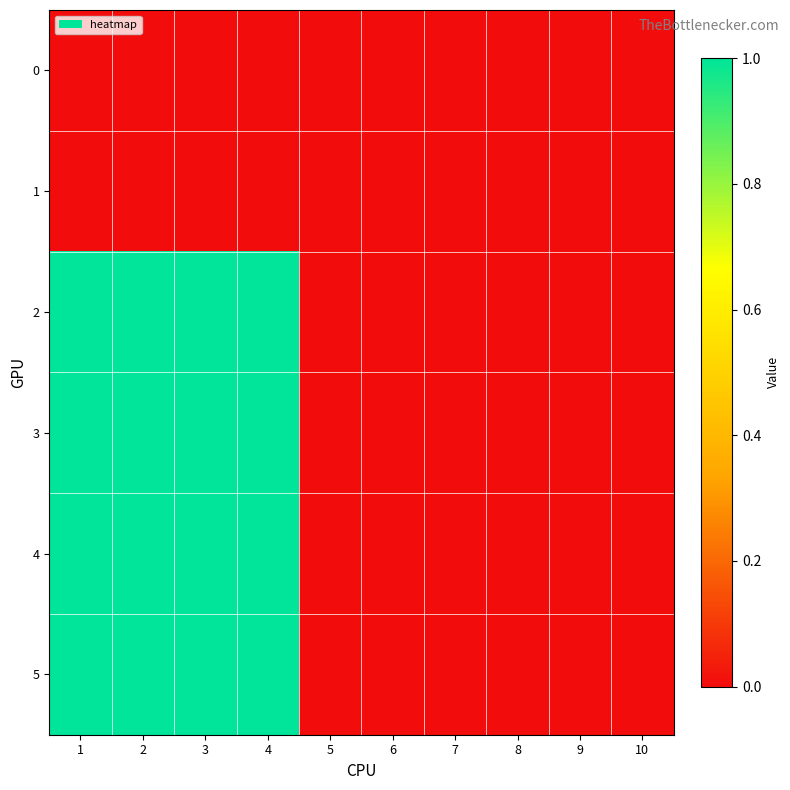

Between 2 and 10, which series saw the biggest shift?

2